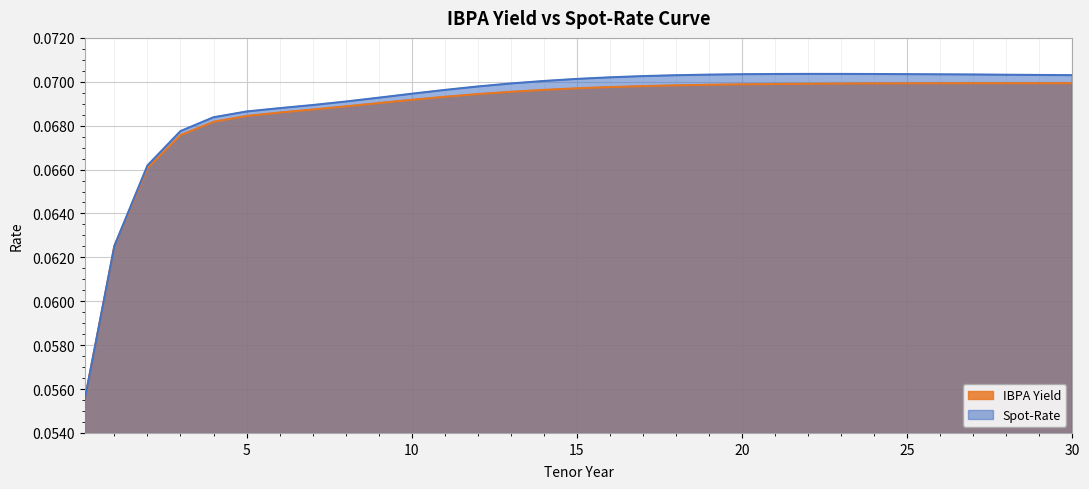

What is the maximum value shown in the chart?

0.1